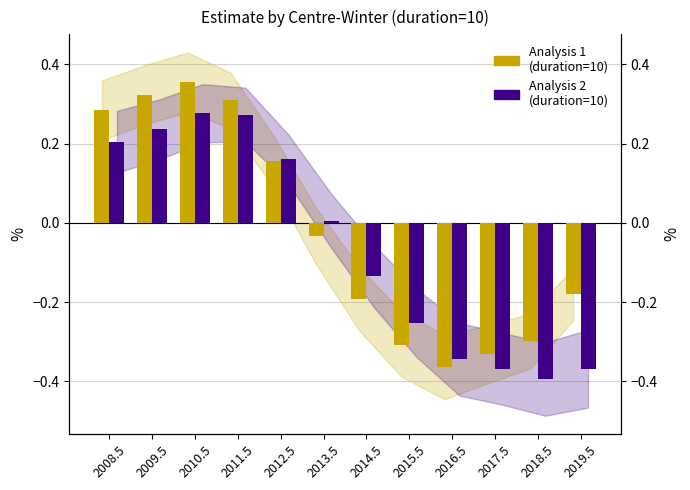

What is the sum of the analysis_1 (duration=10) values at 2016.5 and 2011.5?

-0.1